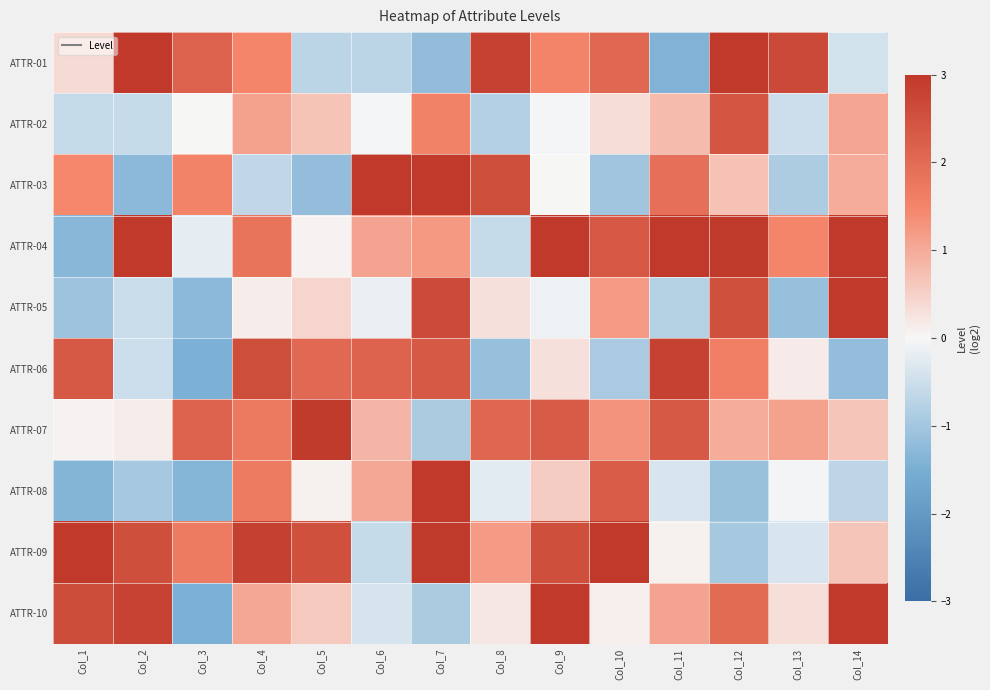

Which series has the largest range (max minus min)?

ATTR-10